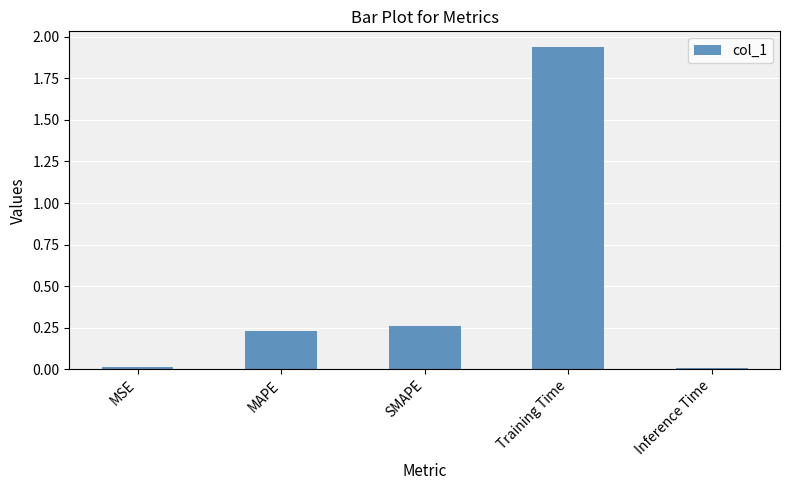

What position from the right is MSE?

5